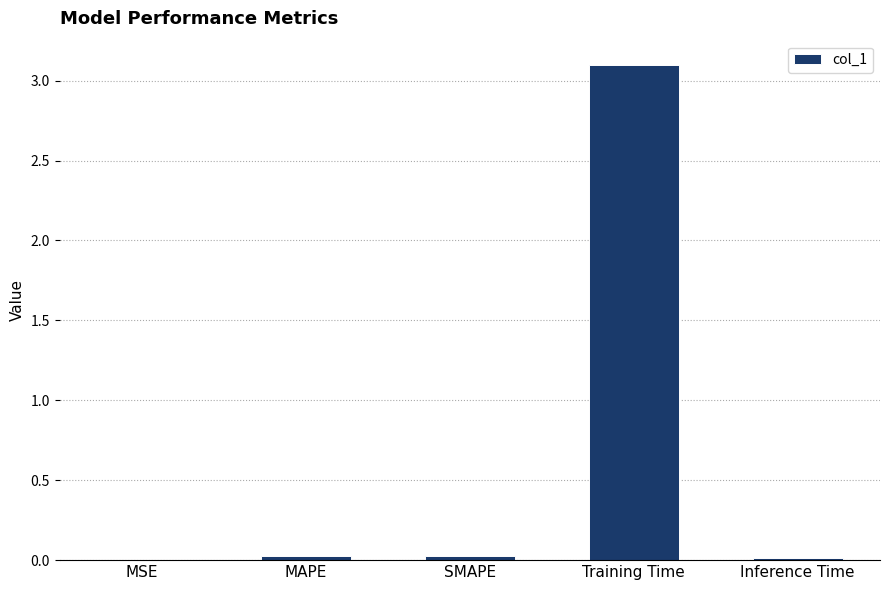

What is the sum of the values at Training Time and Inference Time?

3.1